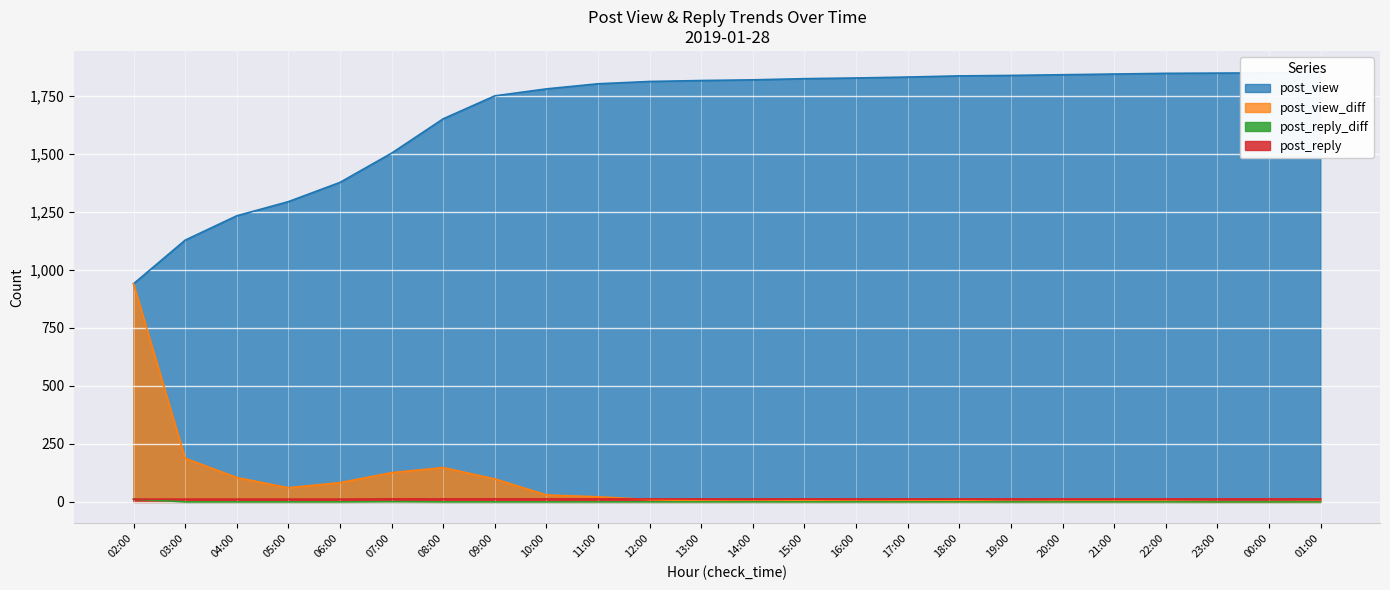

Where is post_reply_diff nearest to the value 6?

07:00